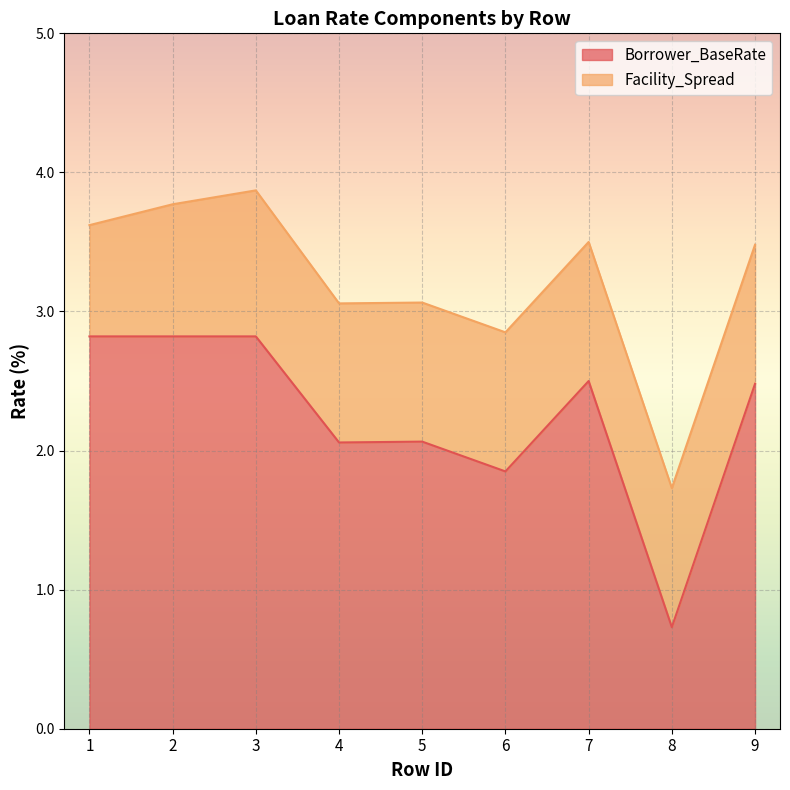

How many data points are above 2?

7